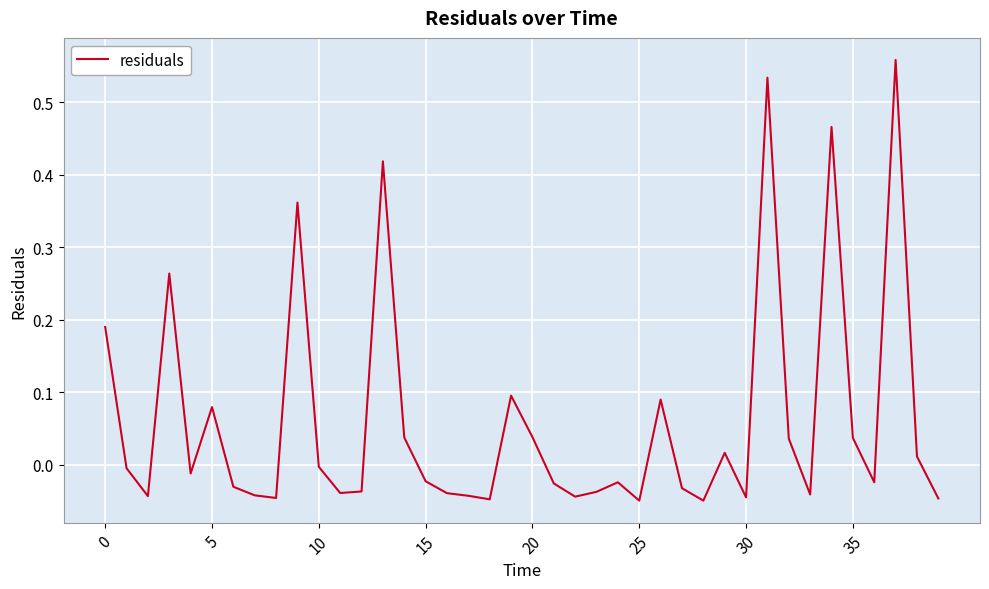

Is this an area chart (filled region under the line)?

No